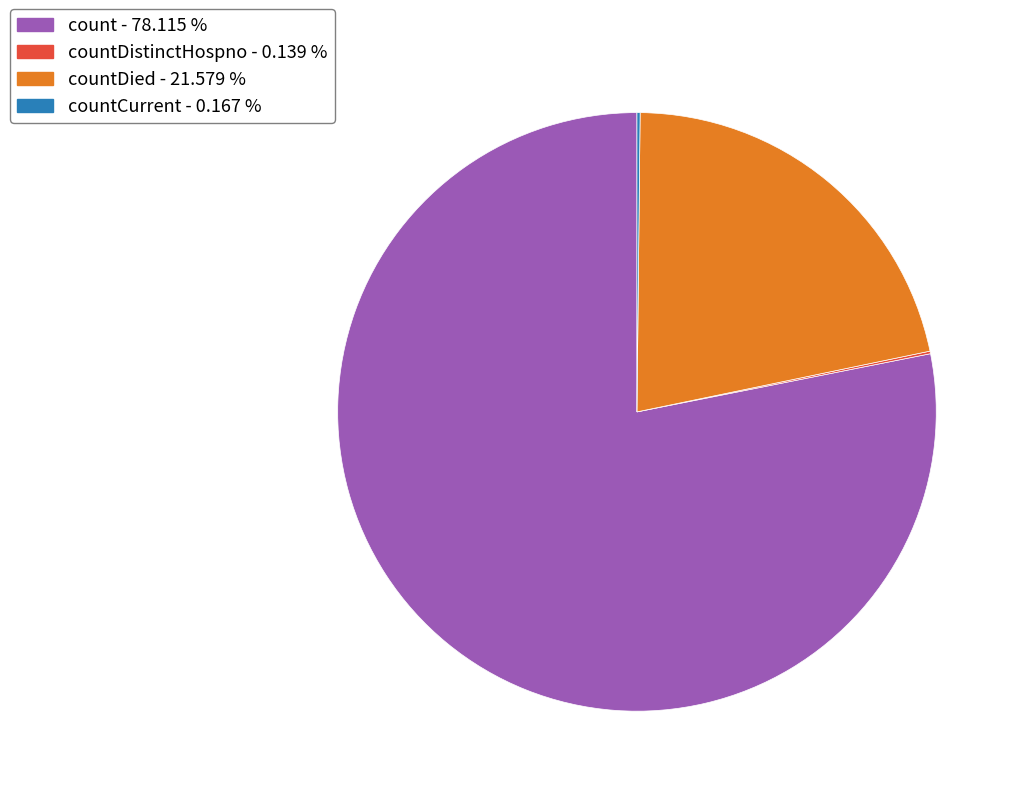

Which slice is the largest?

count - 78.115 %